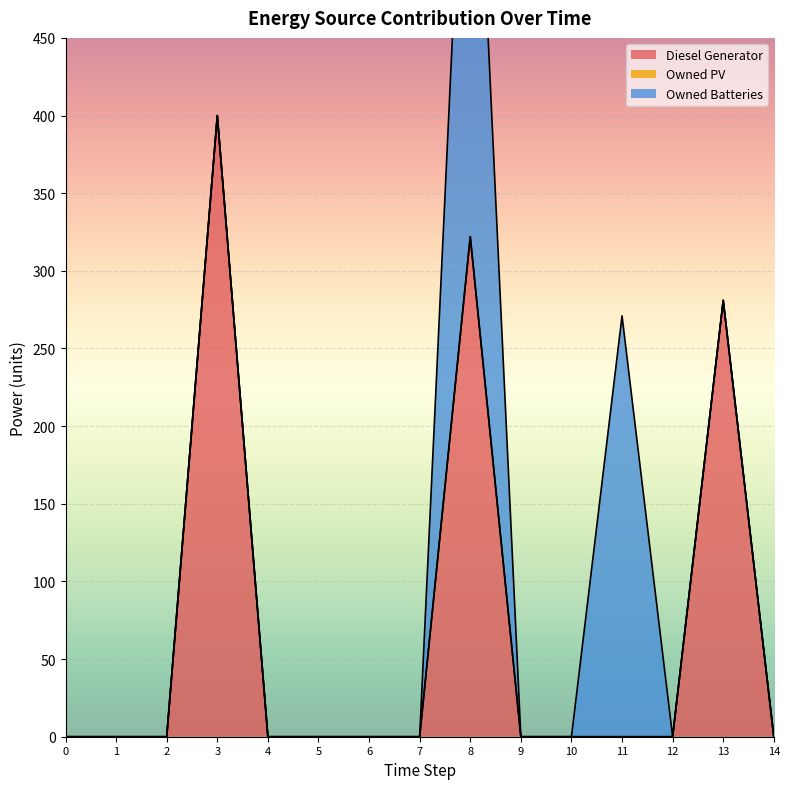

True or false: Owned PV and Diesel Generator intersect in this chart.

False